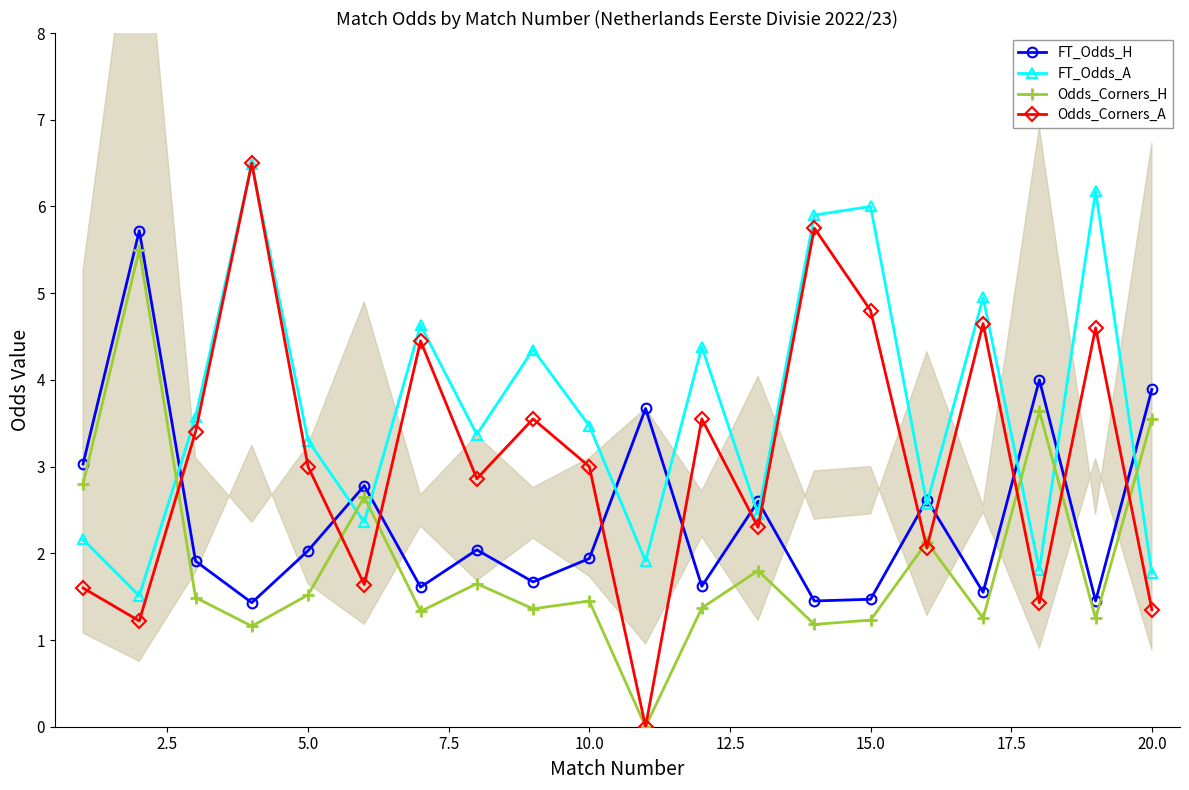

The Odds_Corners_A series shows 3.0 at 5.0. True or false?

True